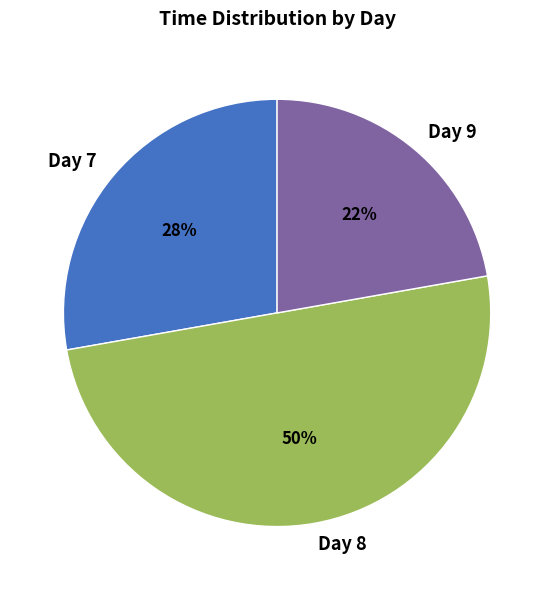

The Day 7 slice represents 20% of the pie. True or false?

False